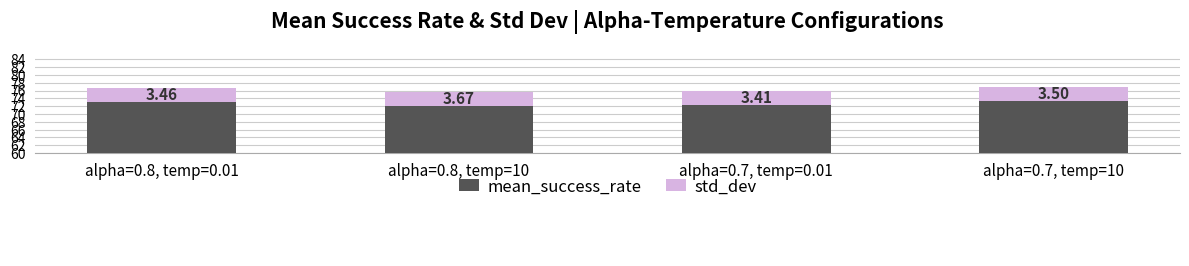

Between alpha=0.8, temp=0.01 and alpha=0.7, temp=10, which is larger?

alpha=0.7, temp=10